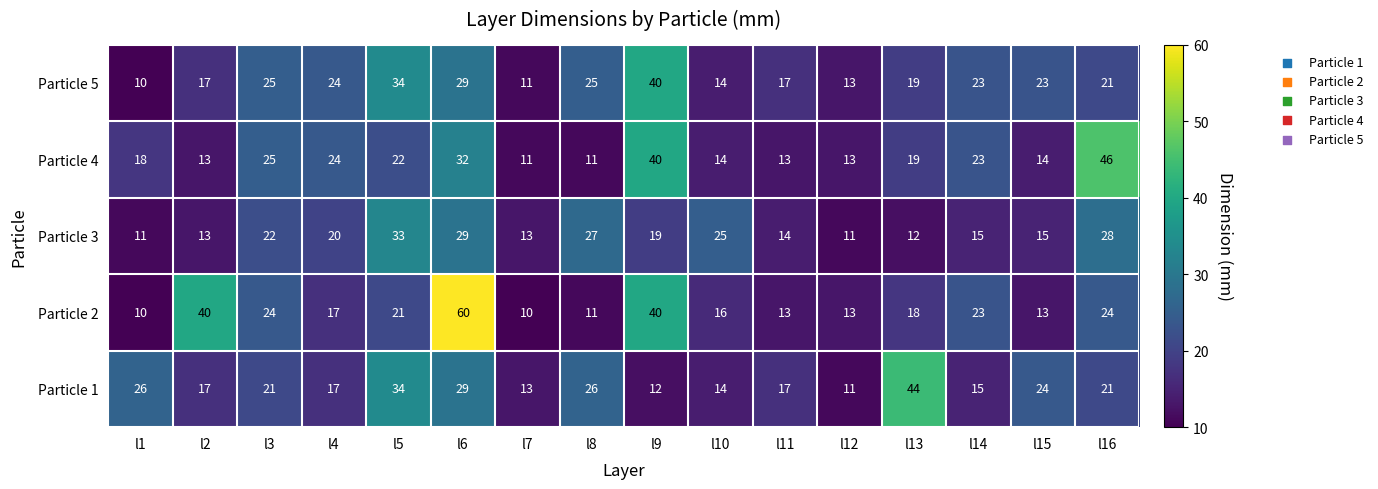

What is the sum of the Particle 1 values at l1 and l2?

43